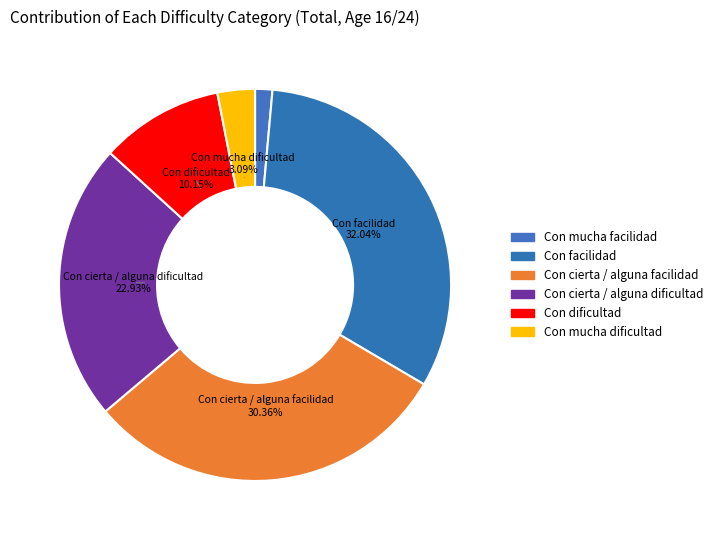

To the nearest percent, what is the difference between the Con facilidad and Con cierta / alguna dificultad slice percentages?

9%